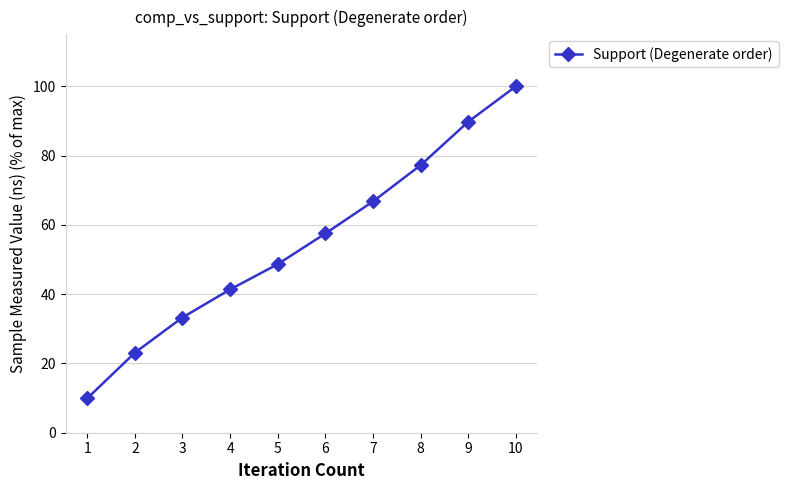

How many values exceed 57?

5